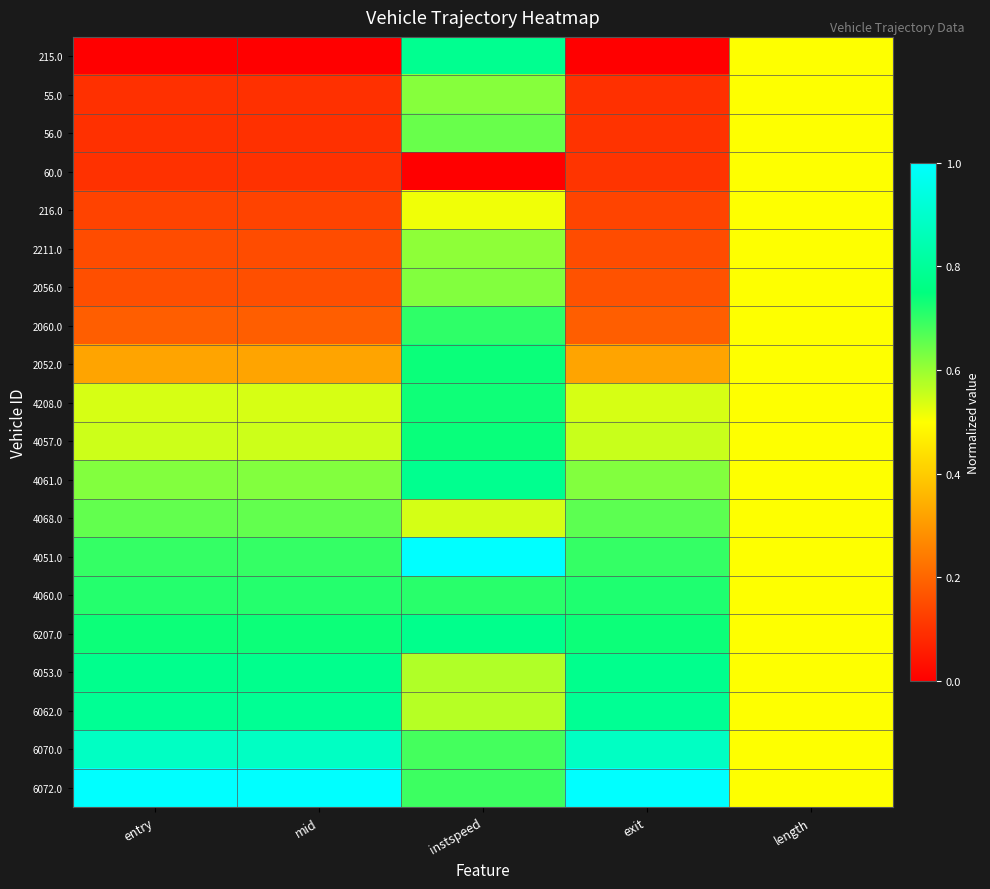

Which category has the highest value across all series?

instspeed